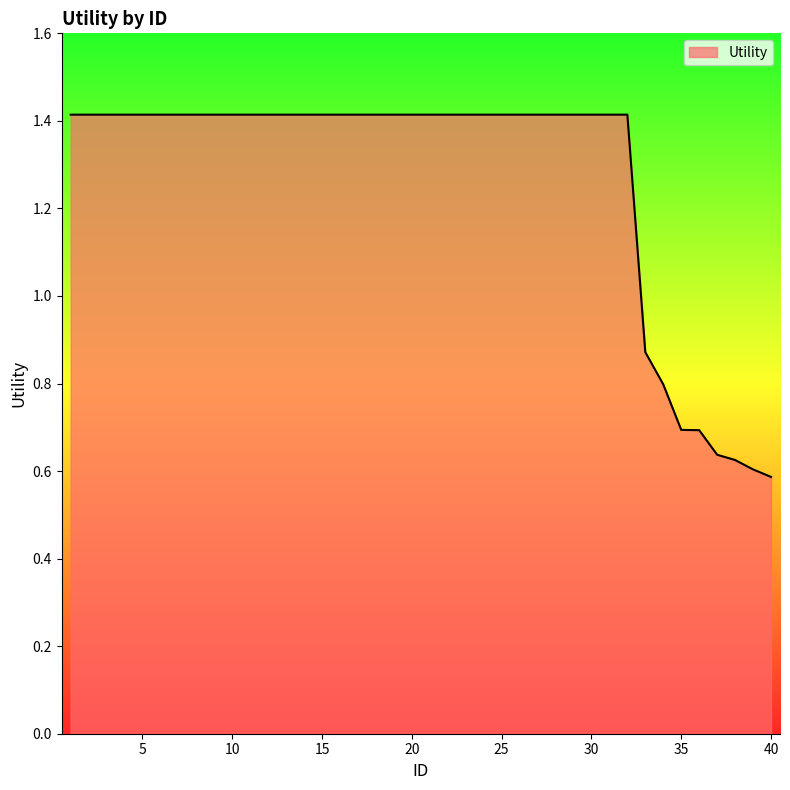

What is the average value?

1.3